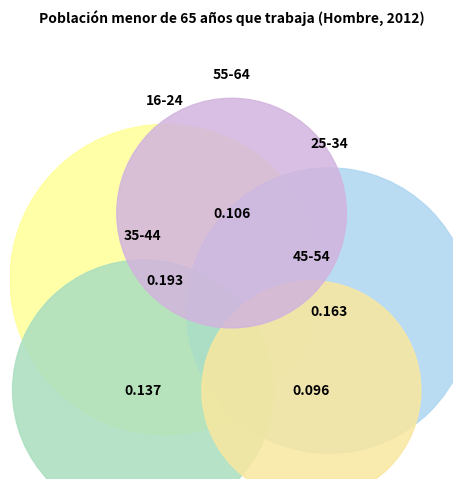

Count the number of slices in the pie.

5